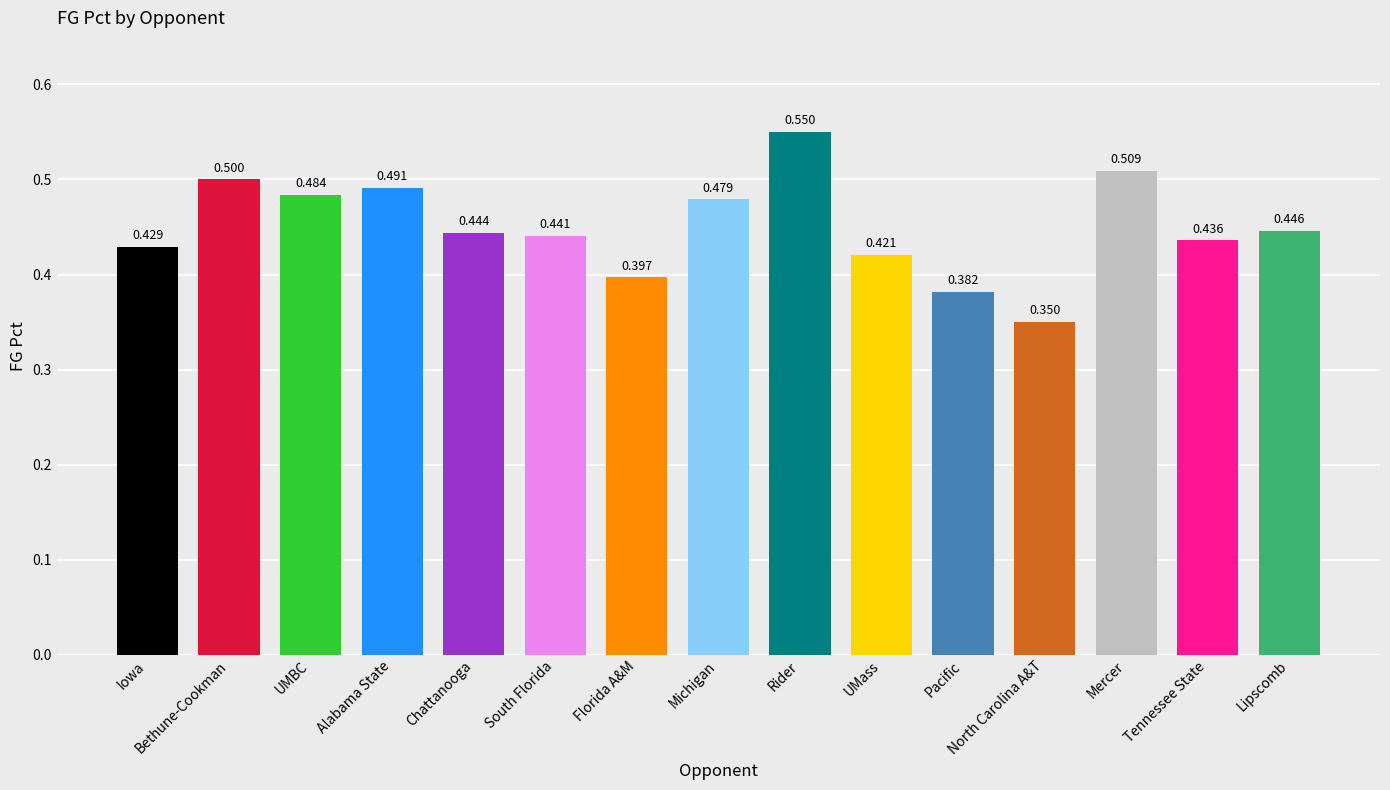

At which category does the chart reach its minimum across all series?

North Carolina A&T